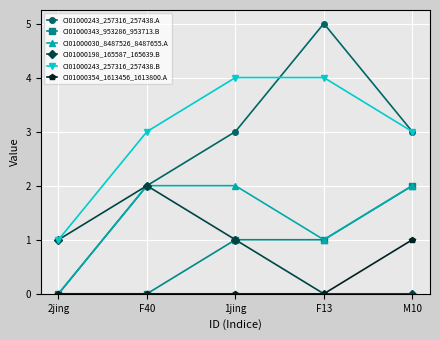

Which series has the widest spread of values?

CI01000243_257316_257438.A